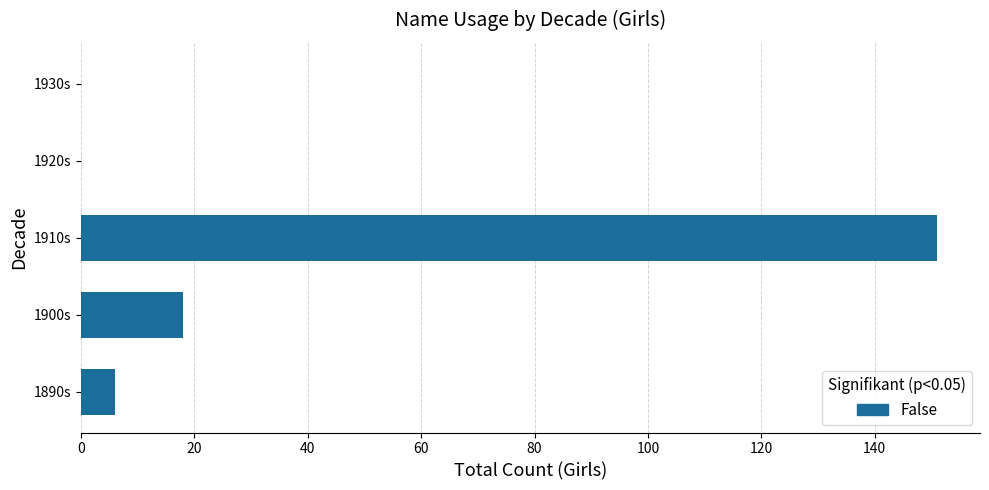

The value at 1910s is 151. True or false?

True